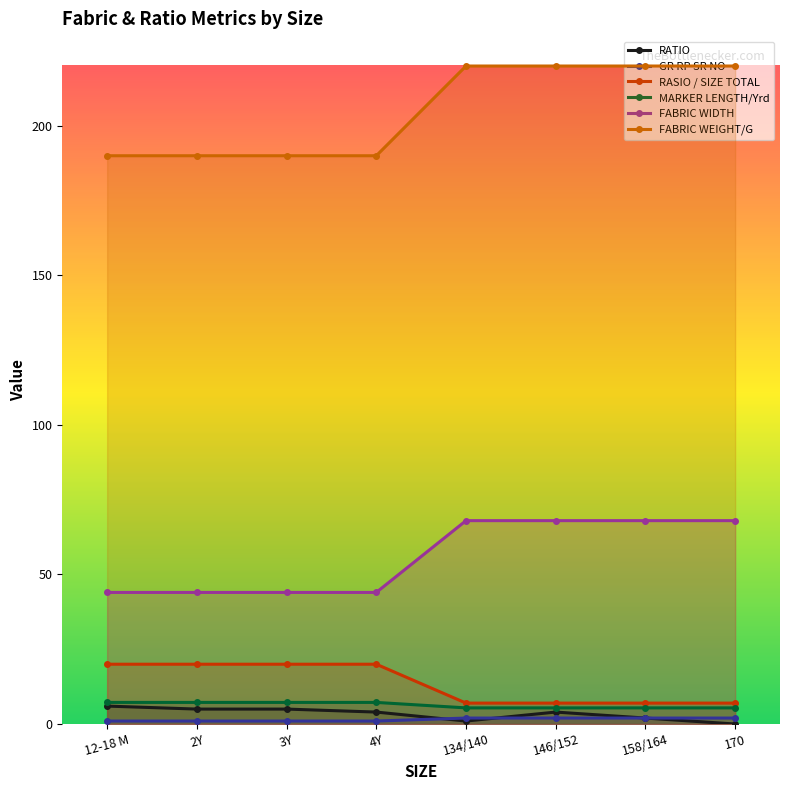

How many FABRIC WIDTH values are between 44 and 68?

8